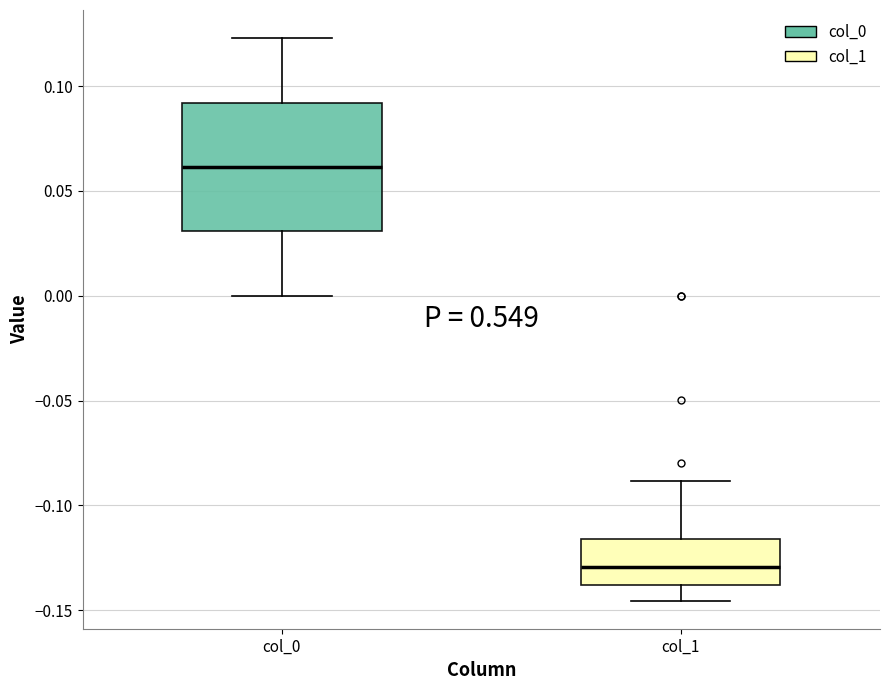

Comparing the boxes themselves (not the whiskers), which one is the tallest?

col_0